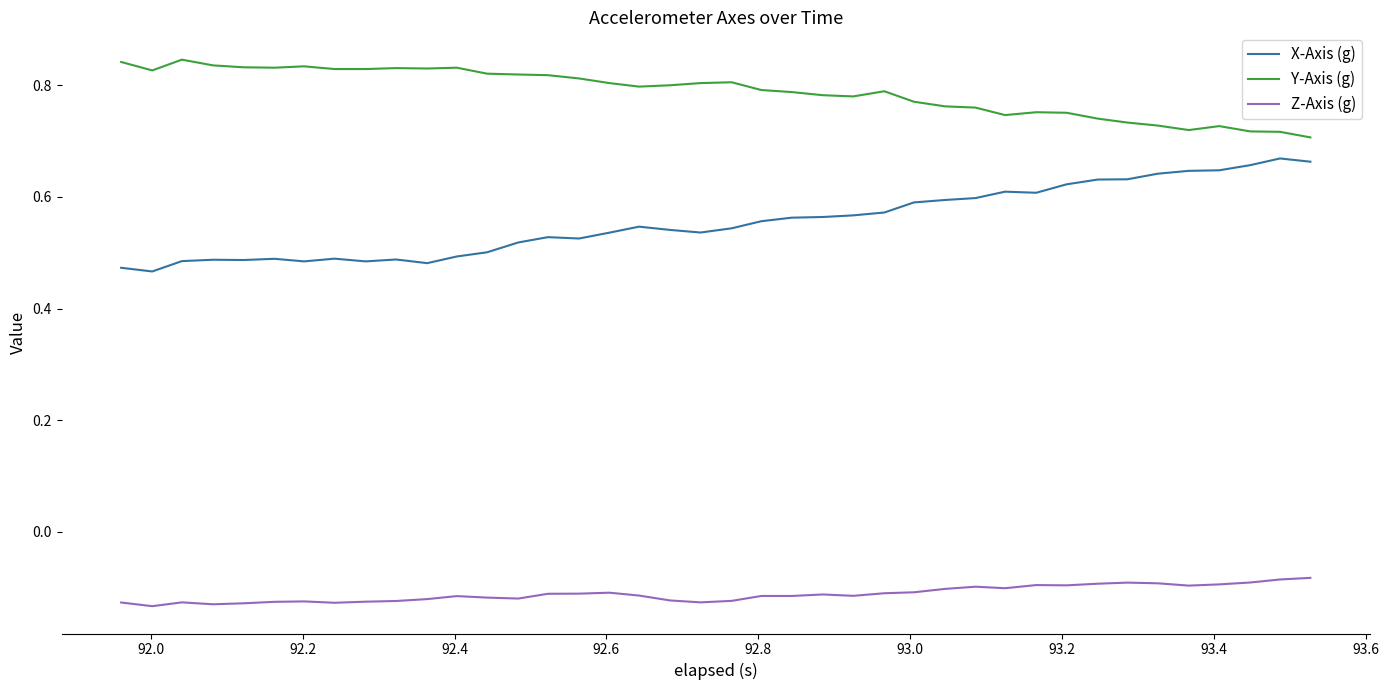

True or false: X-Axis (g) and Y-Axis (g) cross at least once.

False